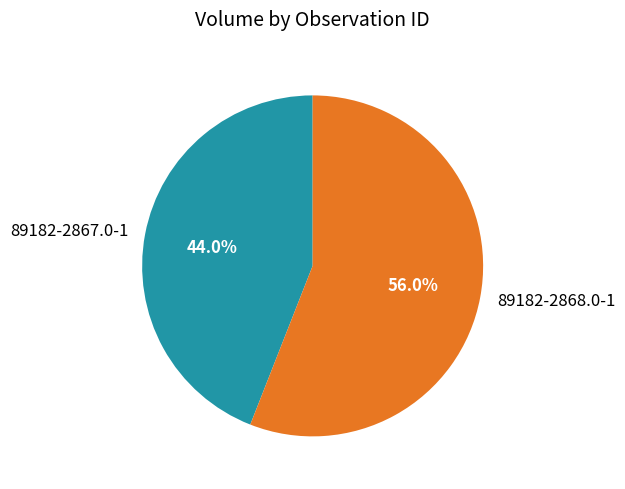

Rank the categories by value from lowest to highest.

89182-2867.0-1, 89182-2868.0-1